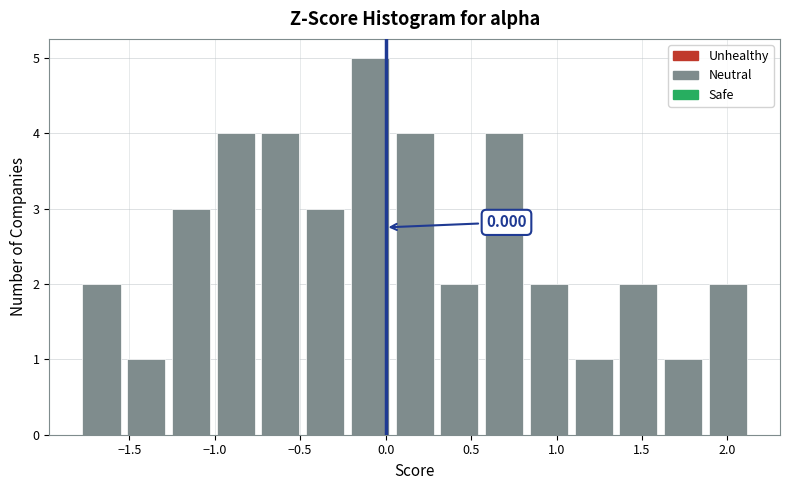

Which range on the x-axis has the tallest bar?

-0.20 to 0.05